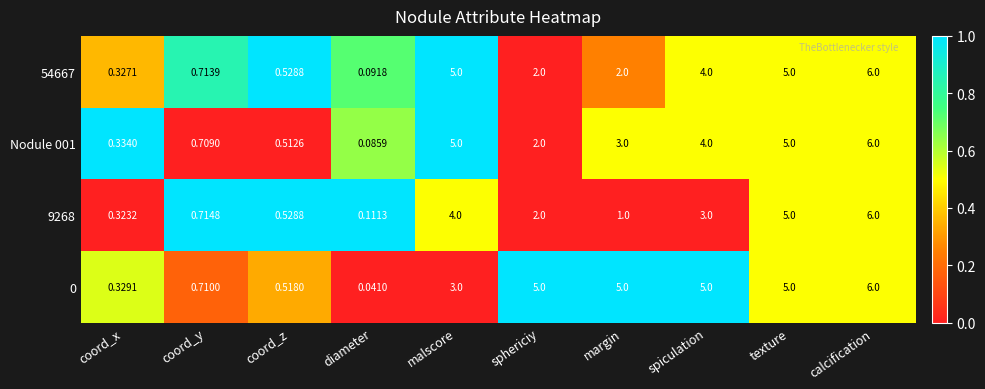

Where is 0 nearest to the value 3?

malscore